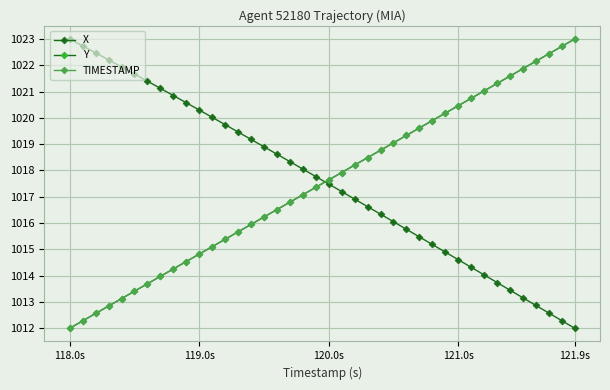

What is the average value of the TIMESTAMP series?

1017.5